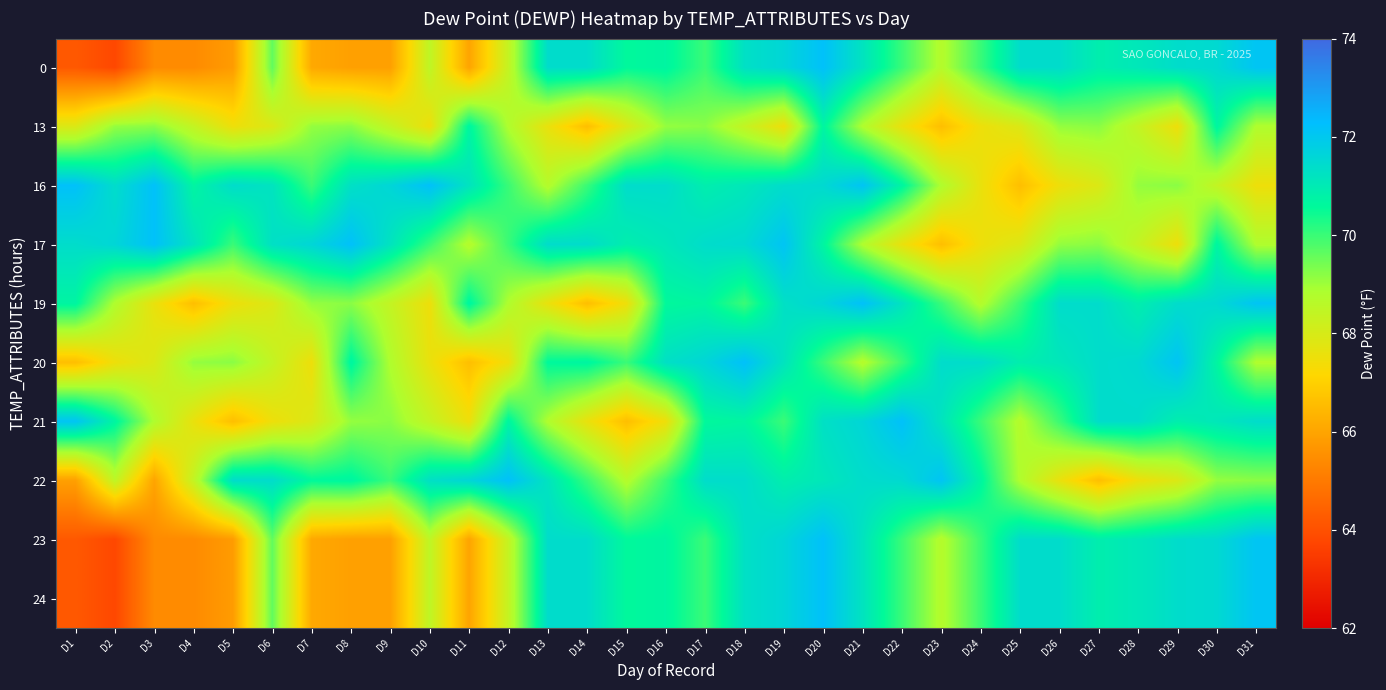

At how many categories does at least one series exceed 67?

31